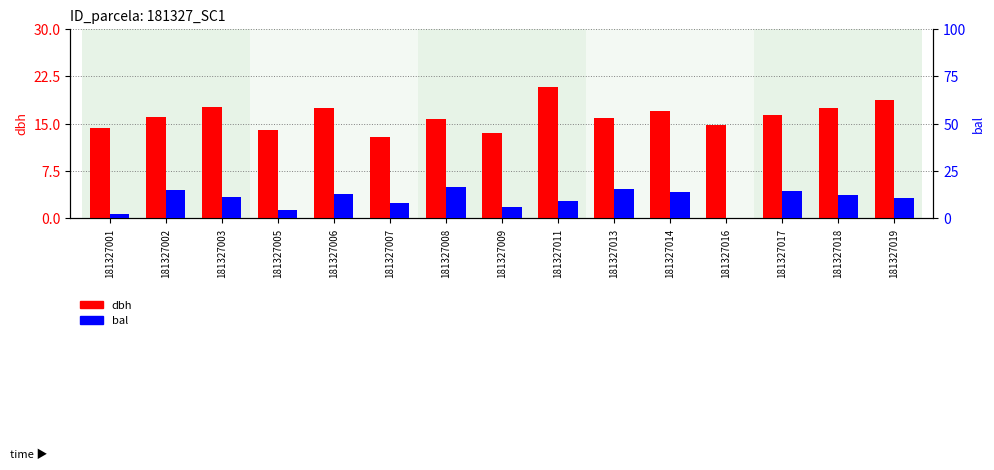

Between 181327001 and 181327006, which series saw the biggest shift?

bal